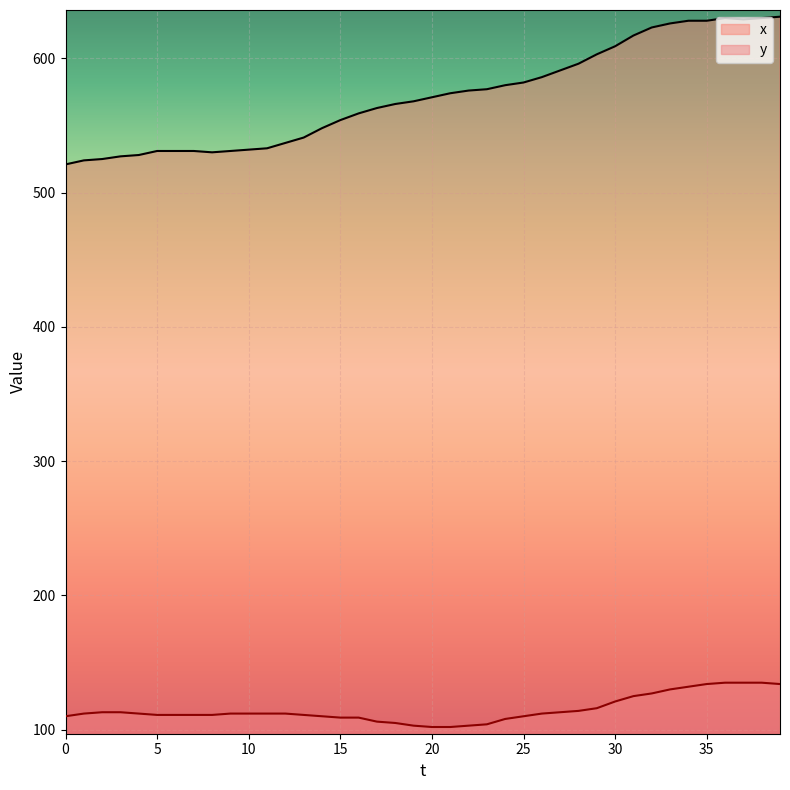

Rank the series at 12 from lowest to highest value.

y, x